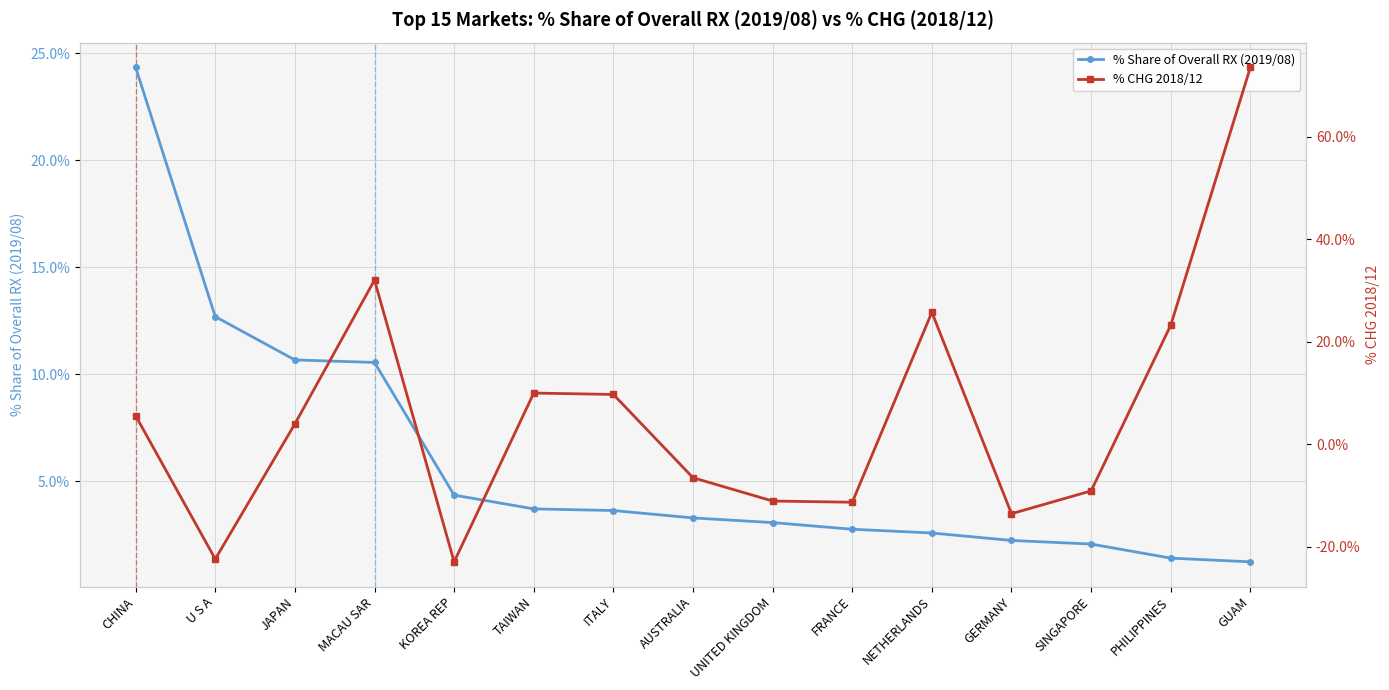

Does the chart display data point markers on the line(s)?

Yes